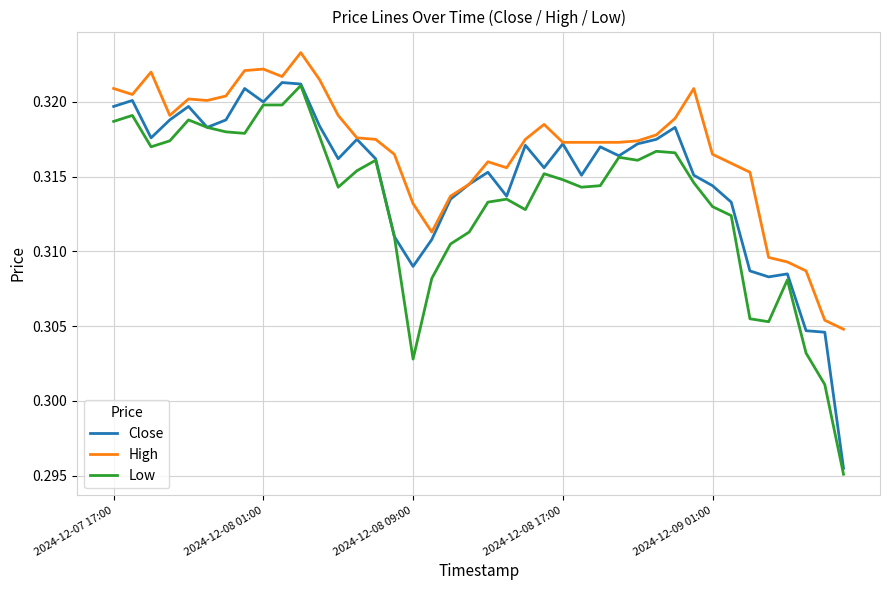

Which series has the largest total across all categories?

High